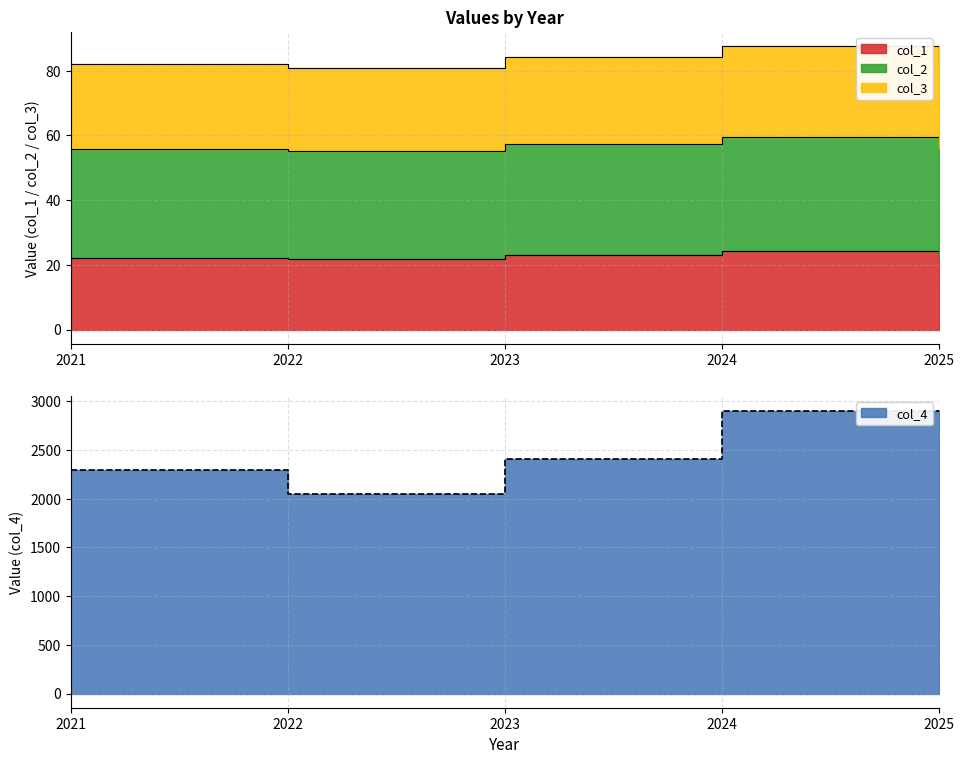

What is the difference between the col_4 values at 2025 and 2021?

615.7